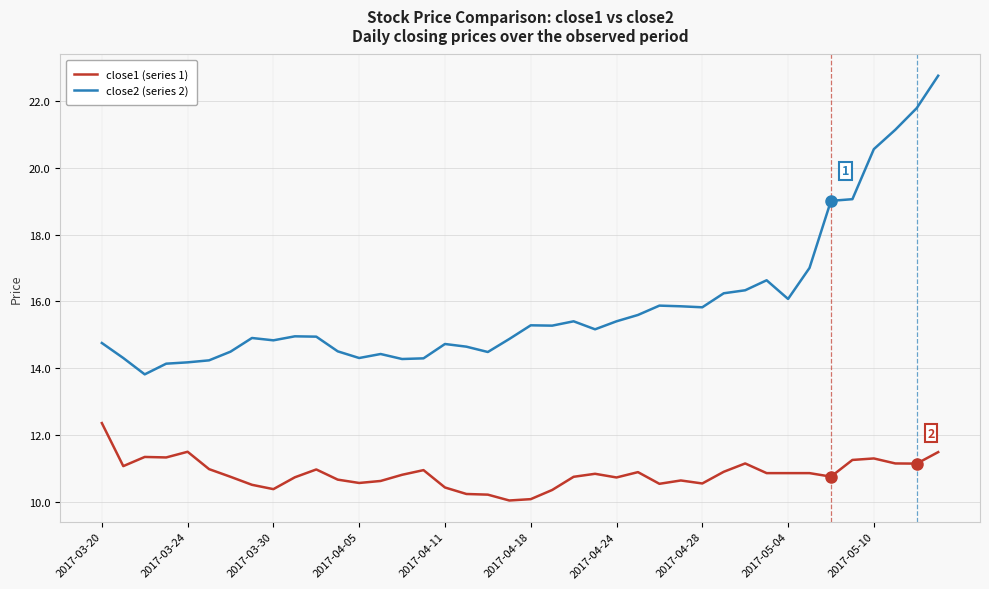

Which series has the widest spread of values?

close2 (series 2)